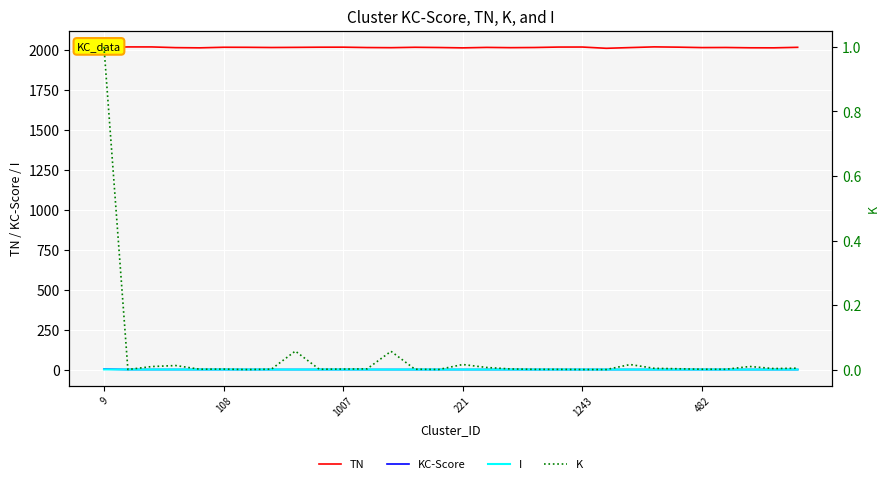

Count the I values in the range 0 to 1.

30